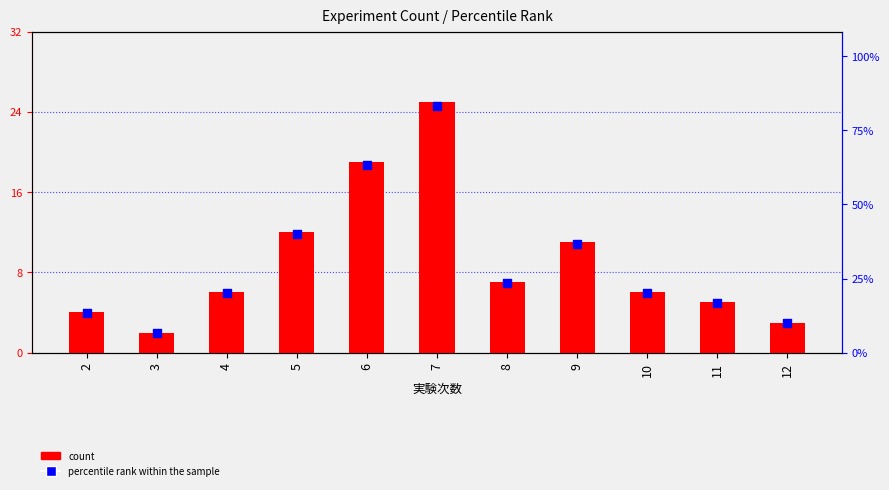

What are all the series names shown in the legend?

count, percentile rank within the sample